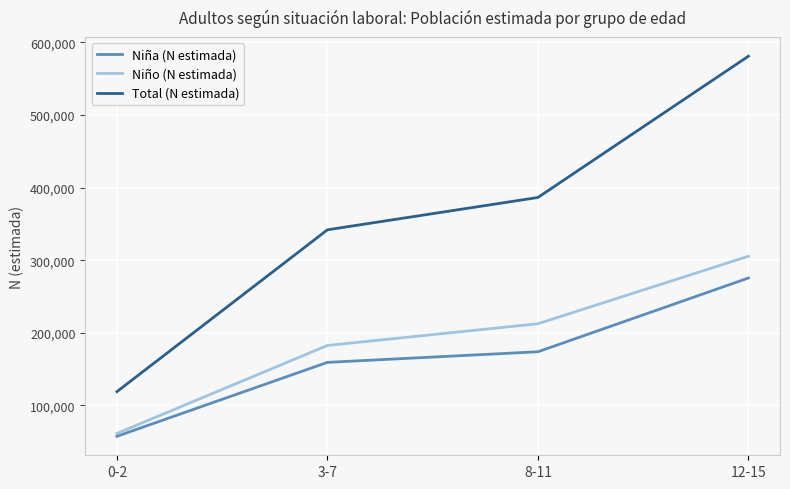

At which label does Total (N estimada) reach its minimum?

0-2